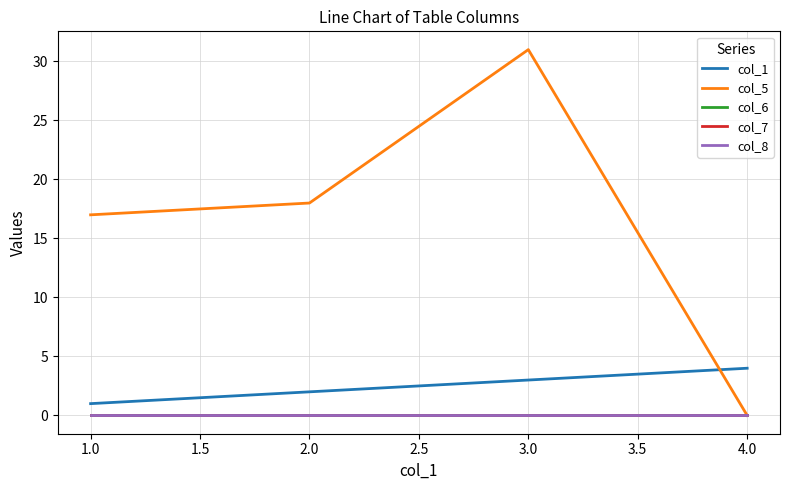

Which series has the largest total across all categories?

col_5